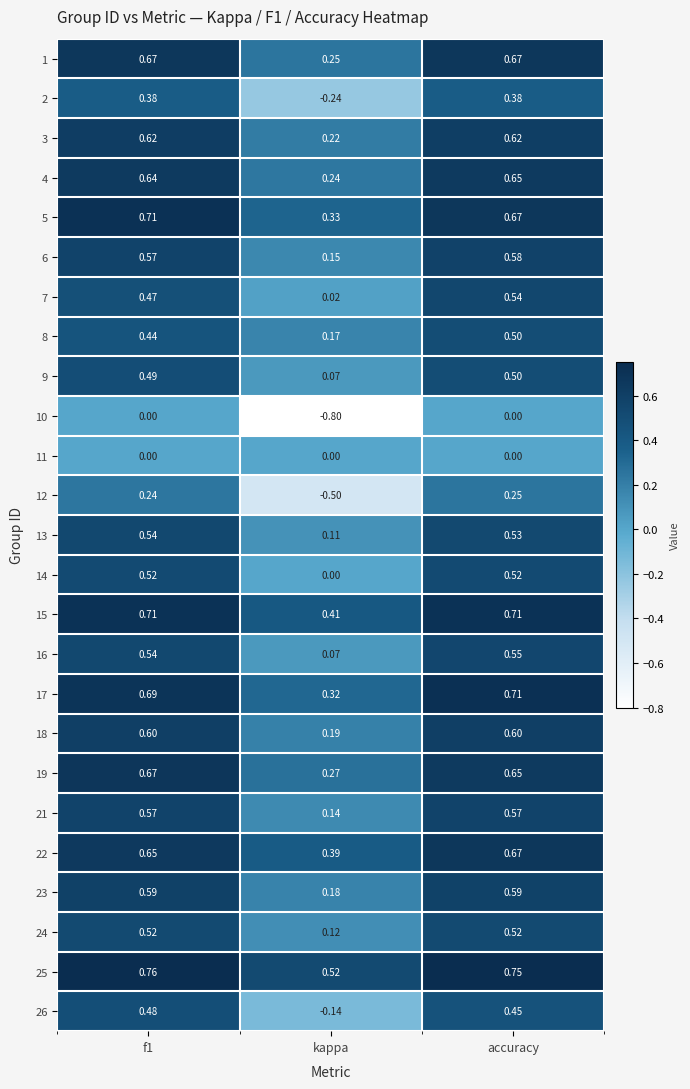

Is the value of 2 at kappa greater than the value of 7 at f1?

No